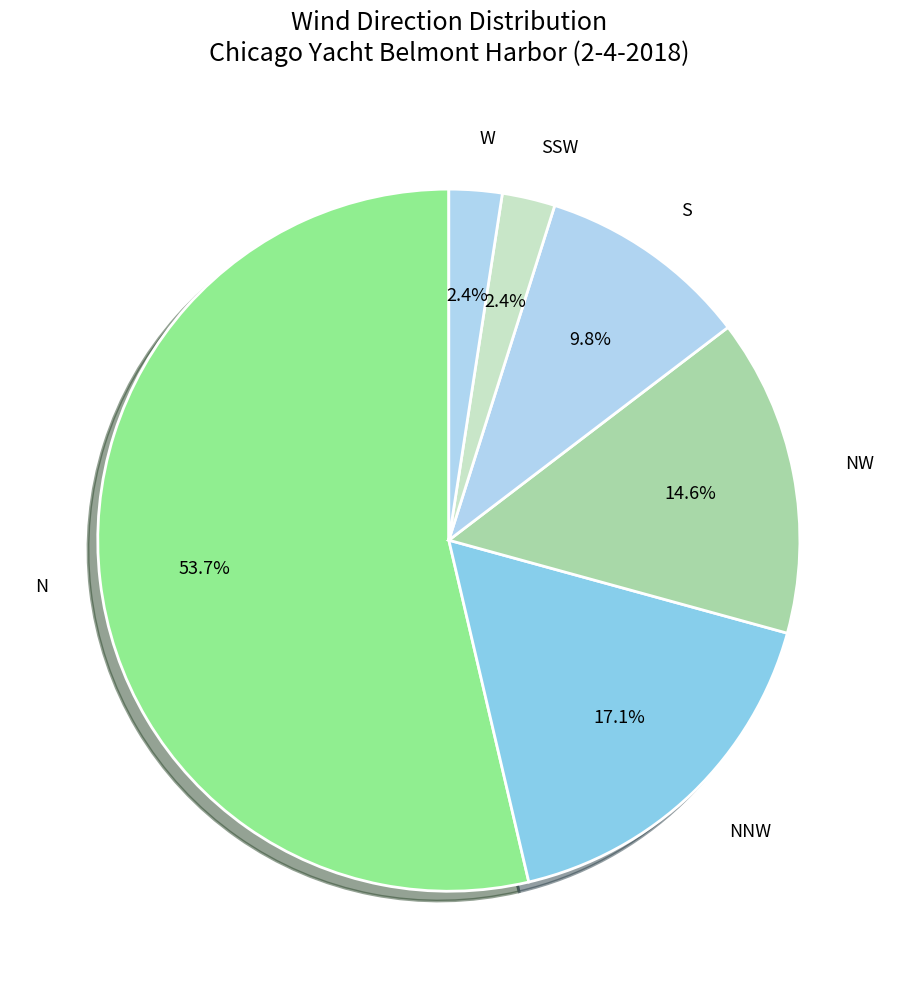

Is there any slice that represents more than half of the pie?

Yes